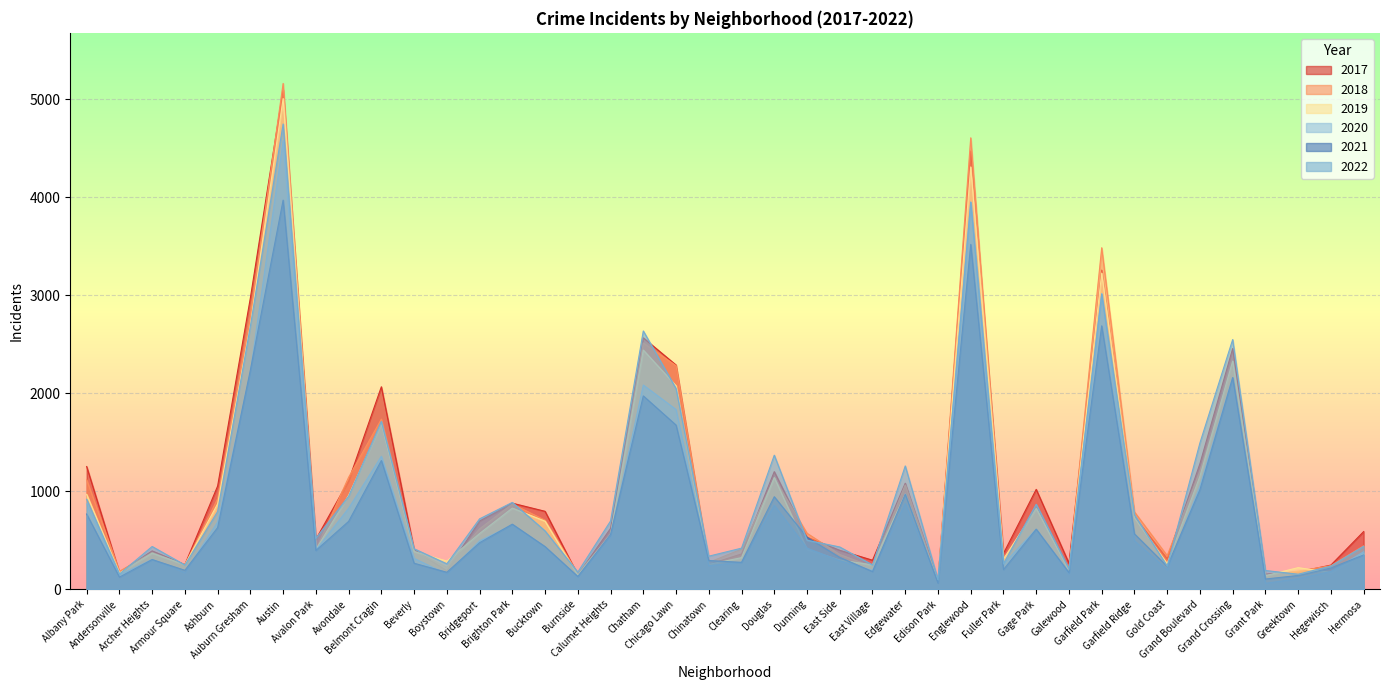

Which category has the lowest value across all series?

Grant Park